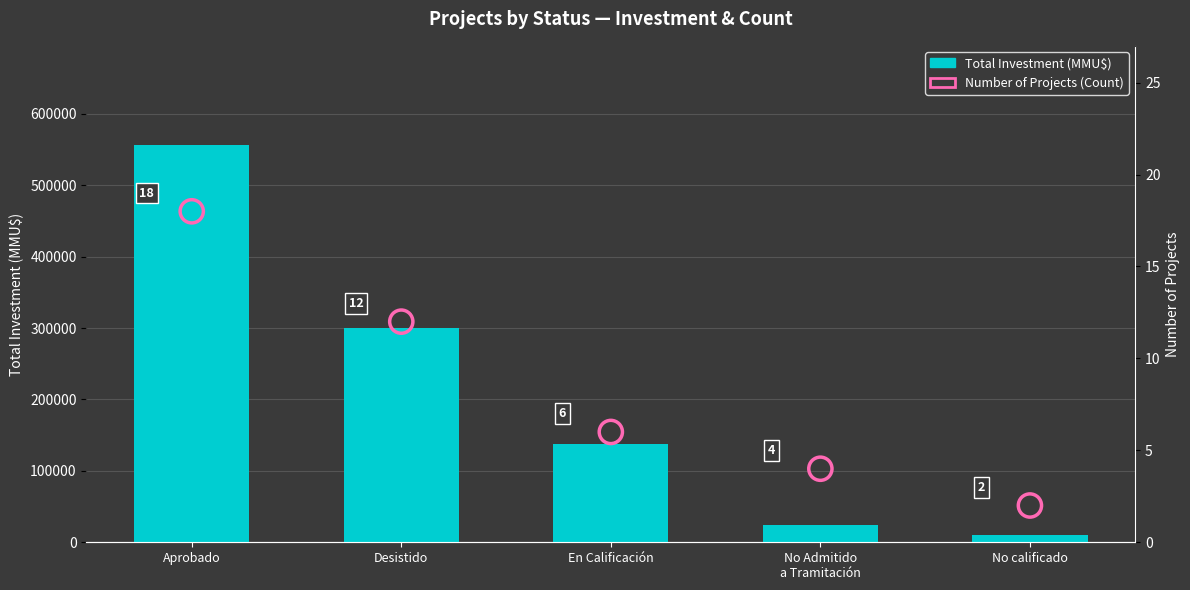

Which series reaches the maximum Y coordinate?

Total Investment (MMU$)